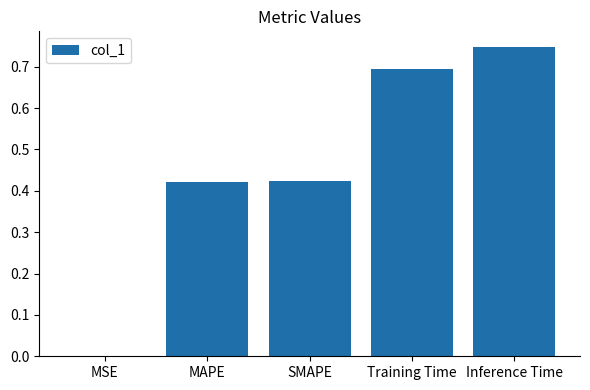

Are the bars horizontal?

No